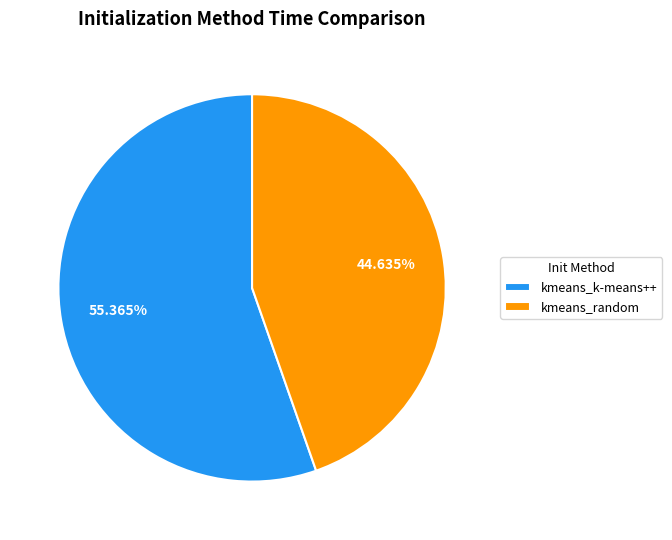

Rank the categories by value from lowest to highest.

kmeans_random, kmeans_k-means++